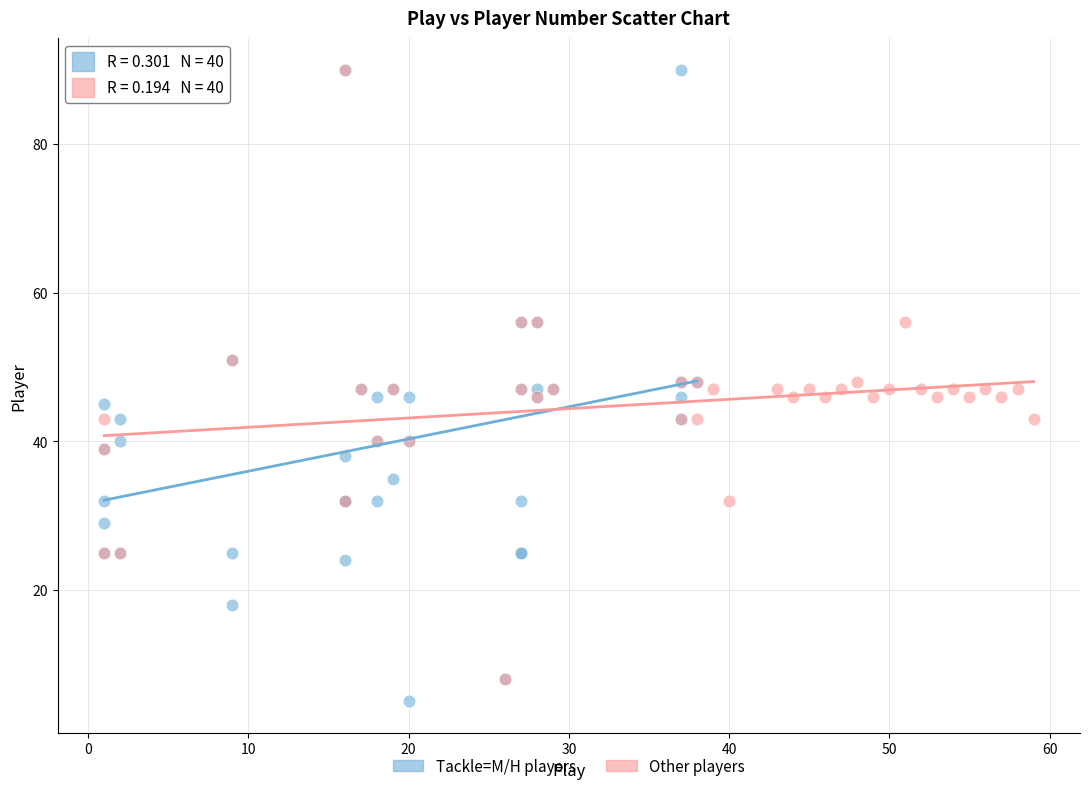

What are all the series names shown in the legend?

Tackle=M/H players, Other players